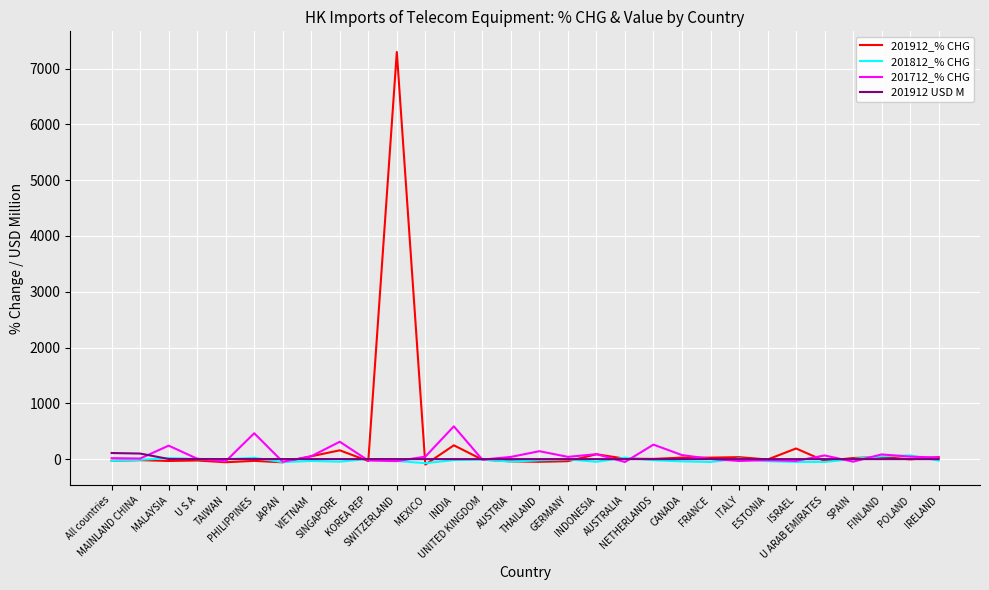

What is the maximum value shown in the chart?

7296.8